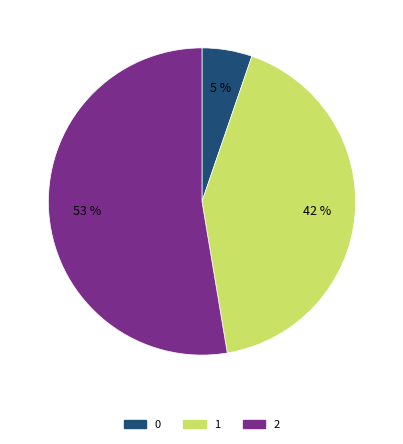

To the nearest percent, what percentage of the pie is 1?

42%